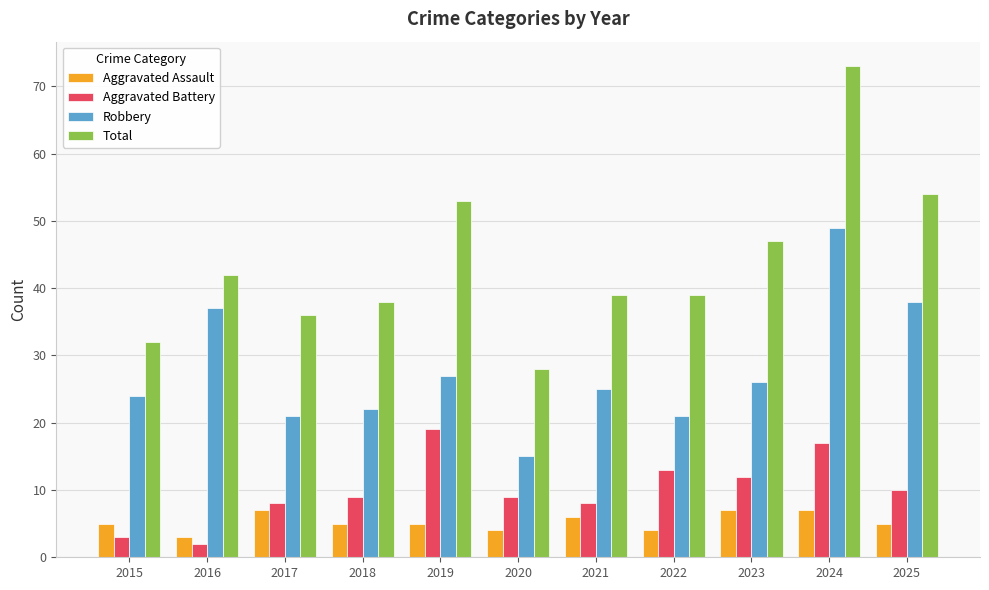

At which category does the chart reach its minimum across all series?

2016